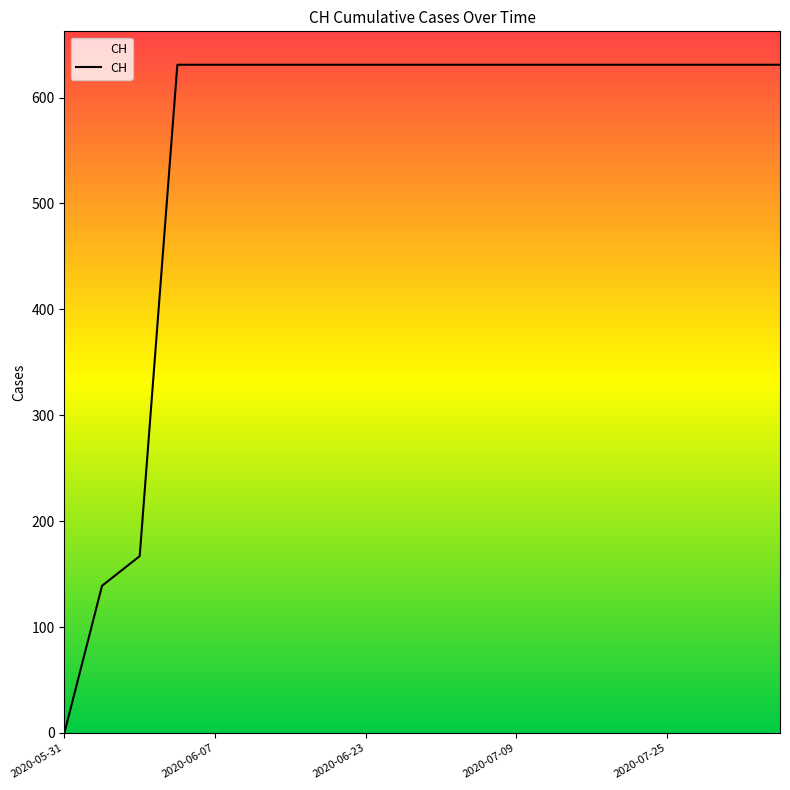

What is the maximum value shown in the chart?

631